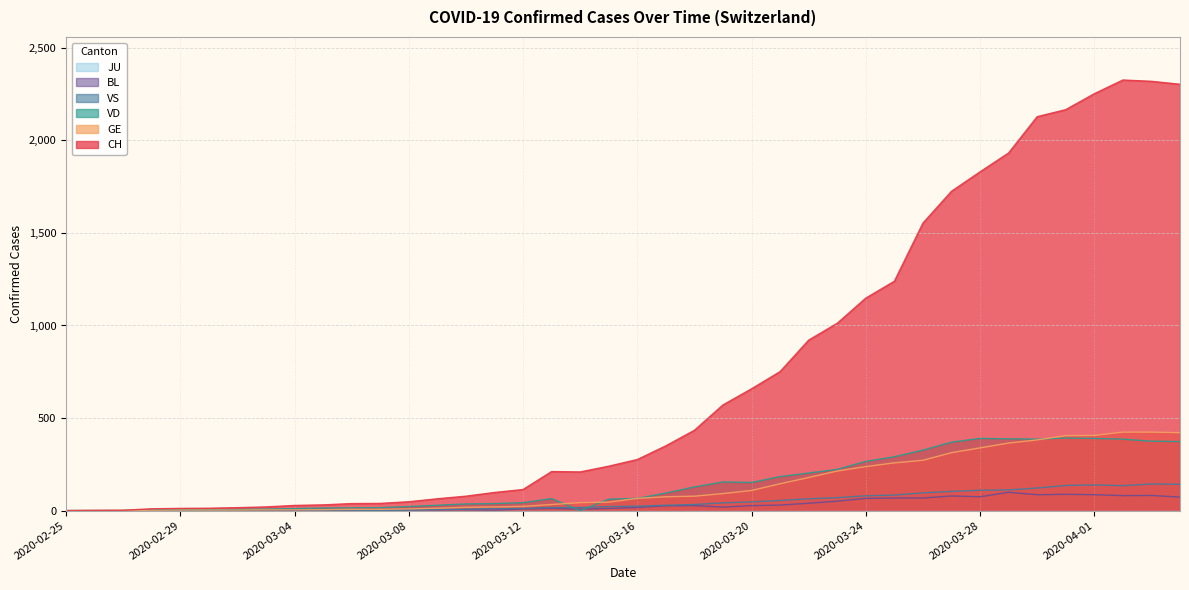

Which category has the highest value across all series?

2020-04-02